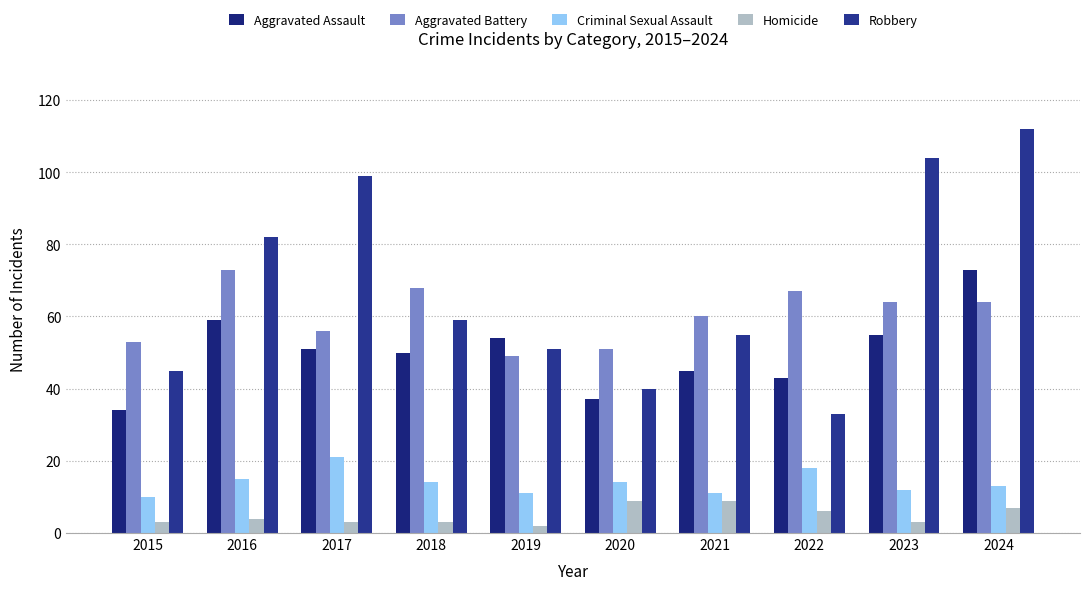

How many categories are shown in the chart?

10